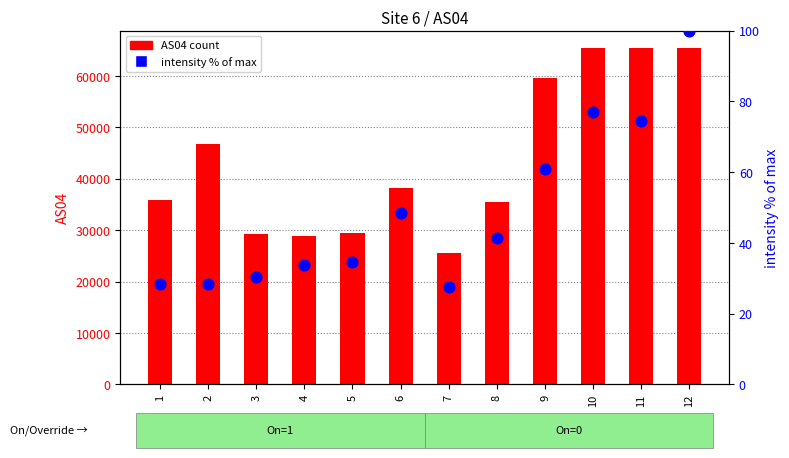

Which series has the widest spread of Y values?

AS04 count